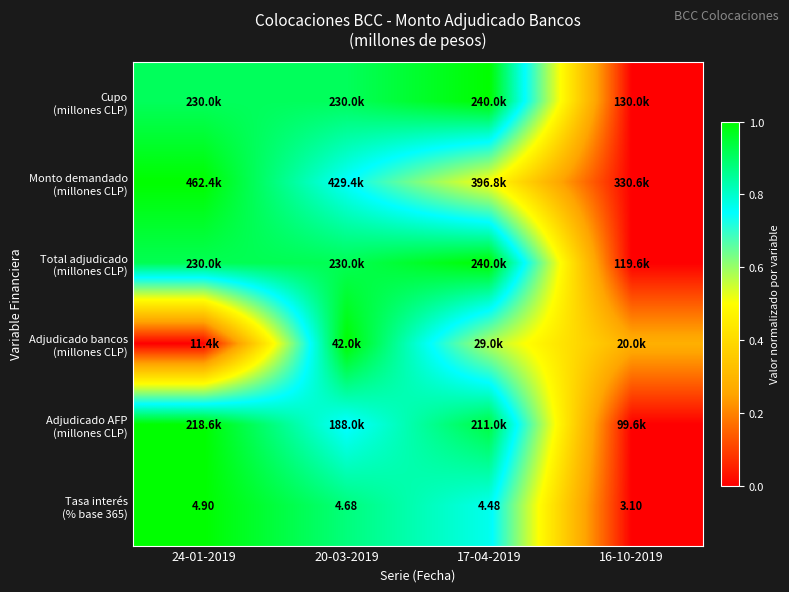

True or false: Cupo (millones CLP) has a value of 0.9 at 20-03-2019.

True